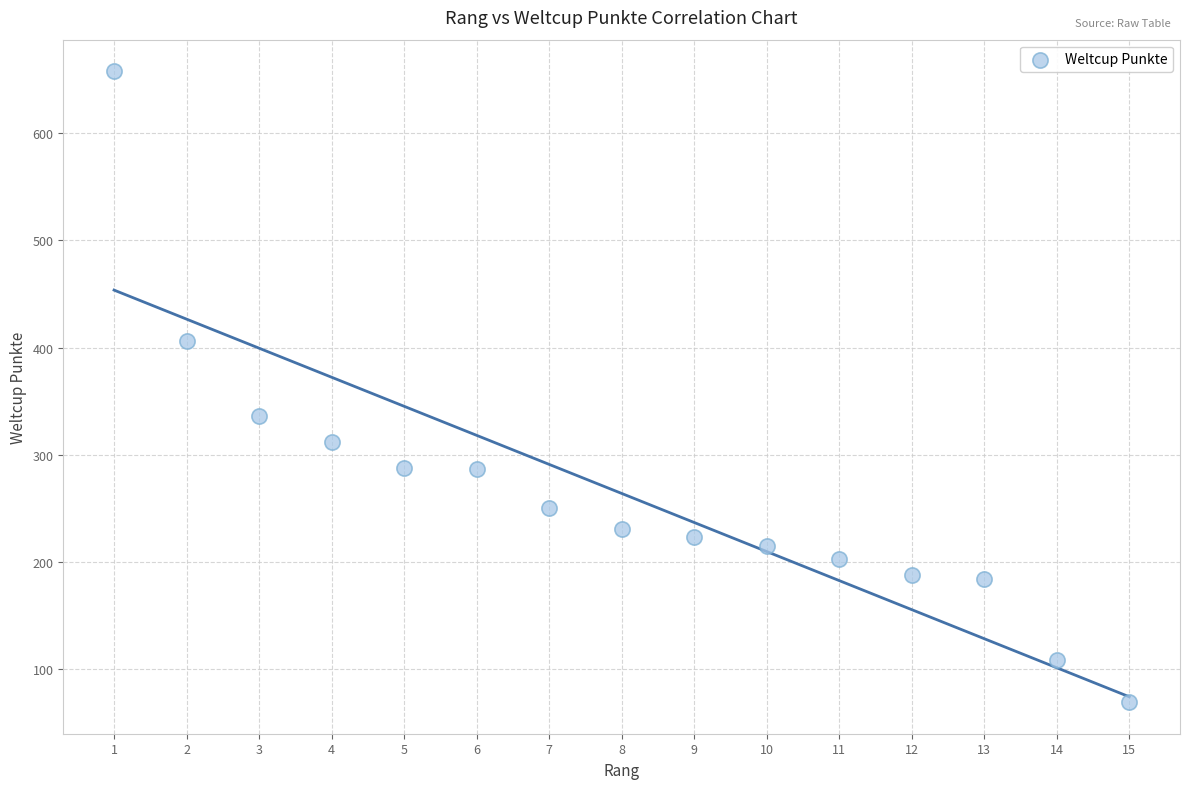

What Y value in the scatter plot is closest to 363?

336